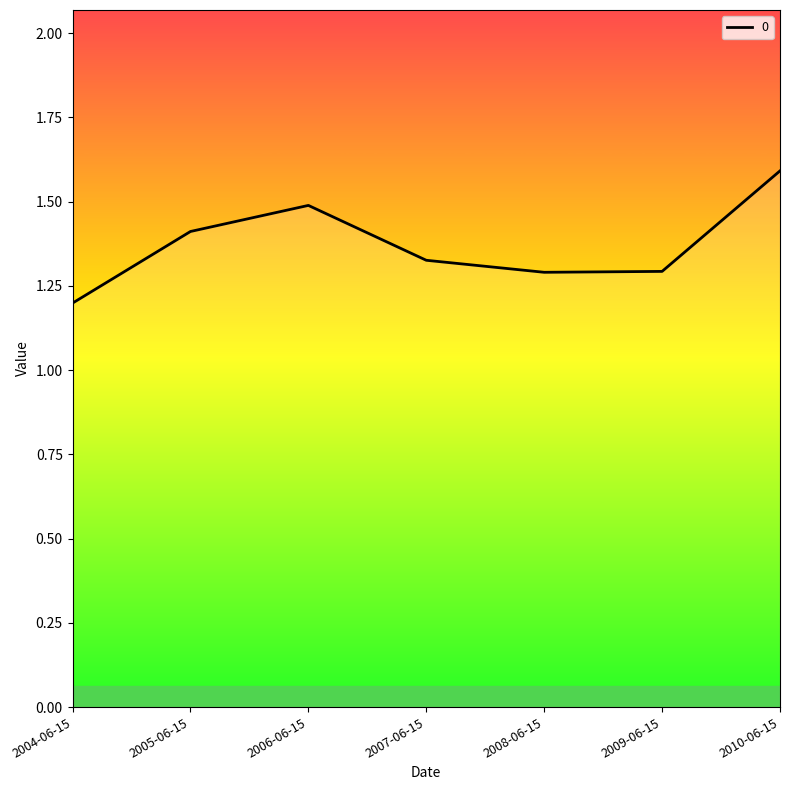

What is the difference between the maximum and minimum values?

0.4